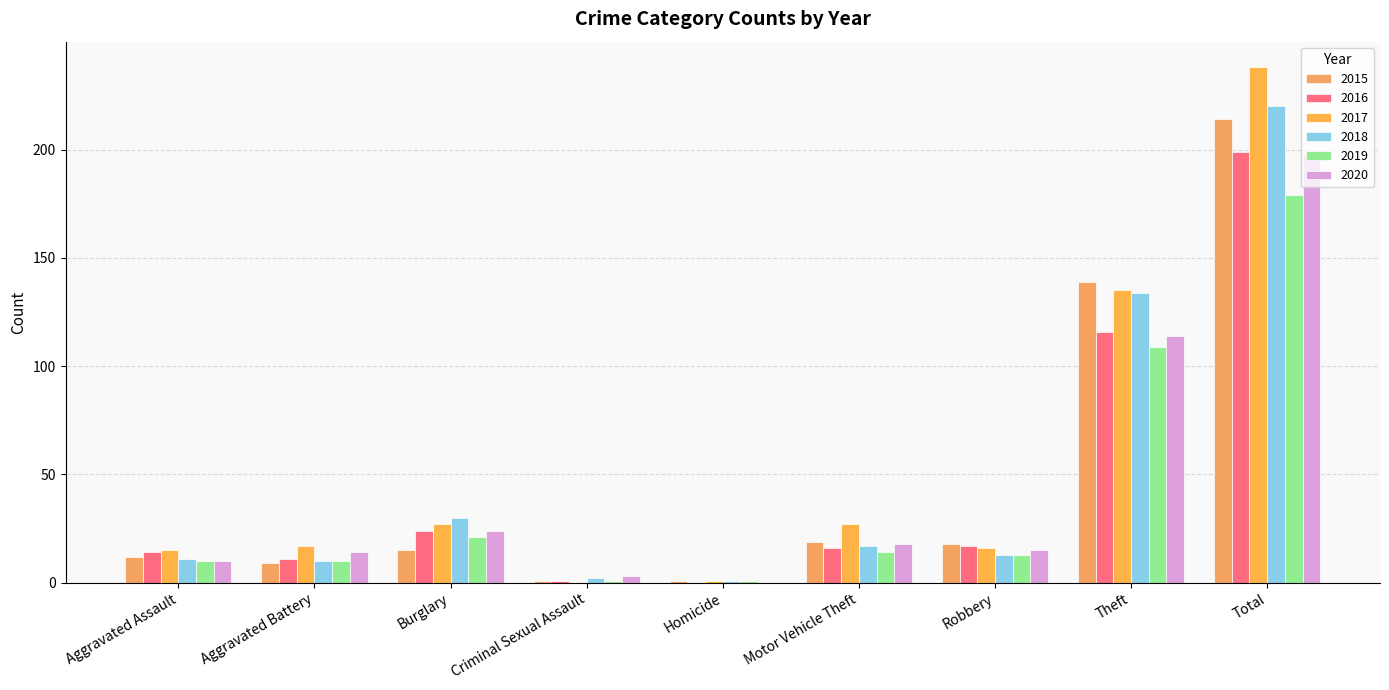

Which category has the lowest value in the 2018 series?

Homicide